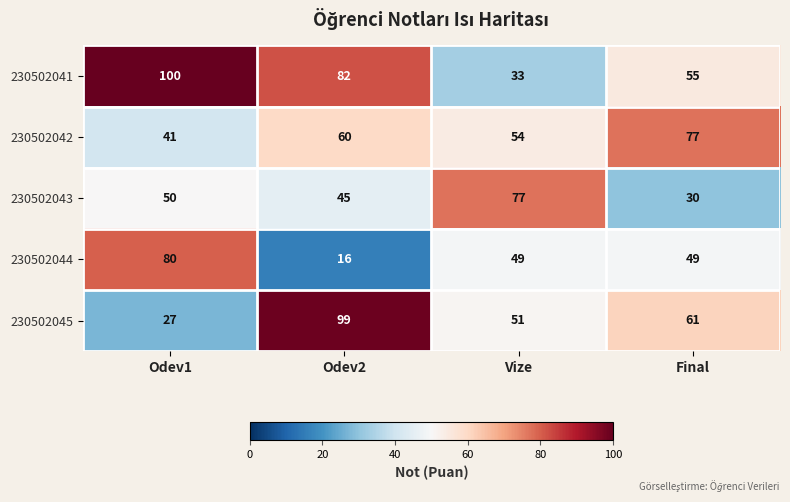

The 230502042 series shows 134 at Final. True or false?

False